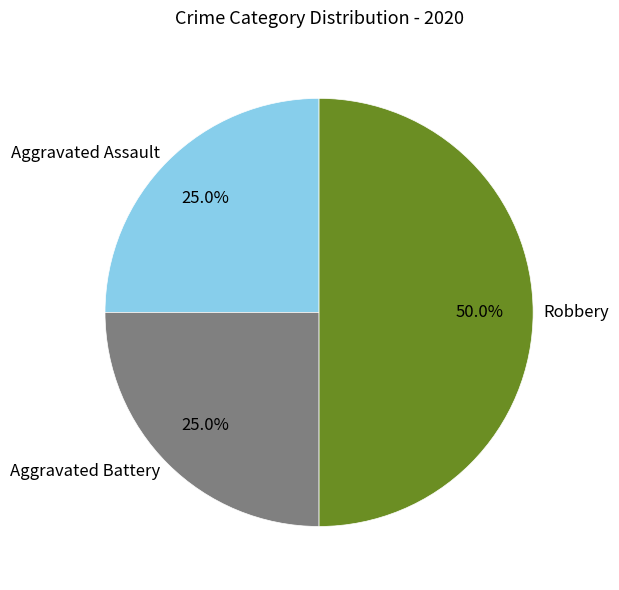

What portion of the pie excludes Aggravated Battery?

75.0%